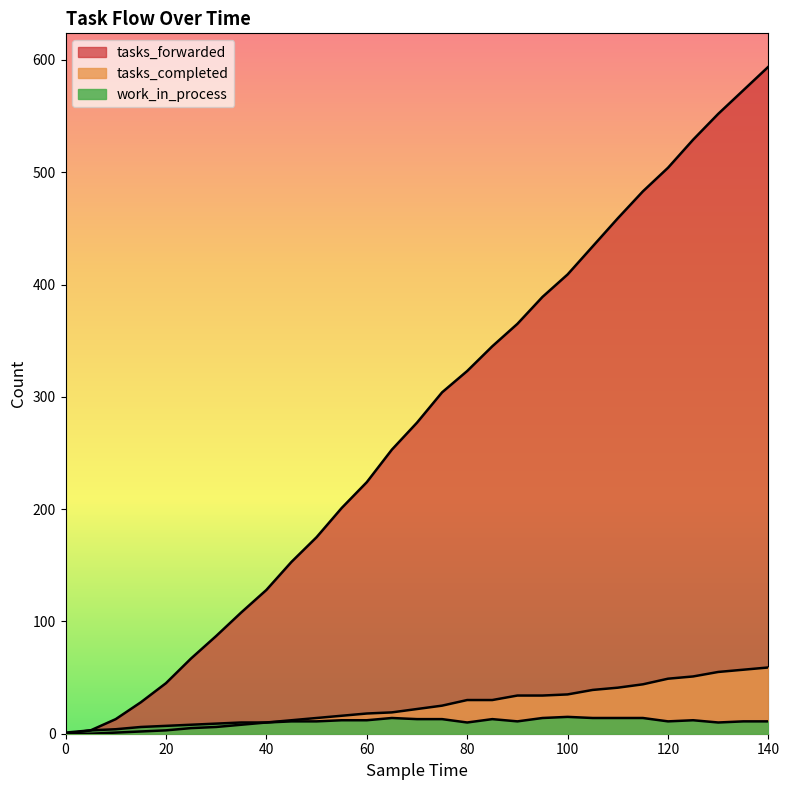

Rank the categories by work_in_process value from lowest to highest.

0, 5, 10, 15, 20, 25, 30, 35, 40, 80, 130, 45, 50, 90, 120, 135, 140, 55, 60, 125, 70, 75, 85, 65, 95, 105, 110, 115, 100